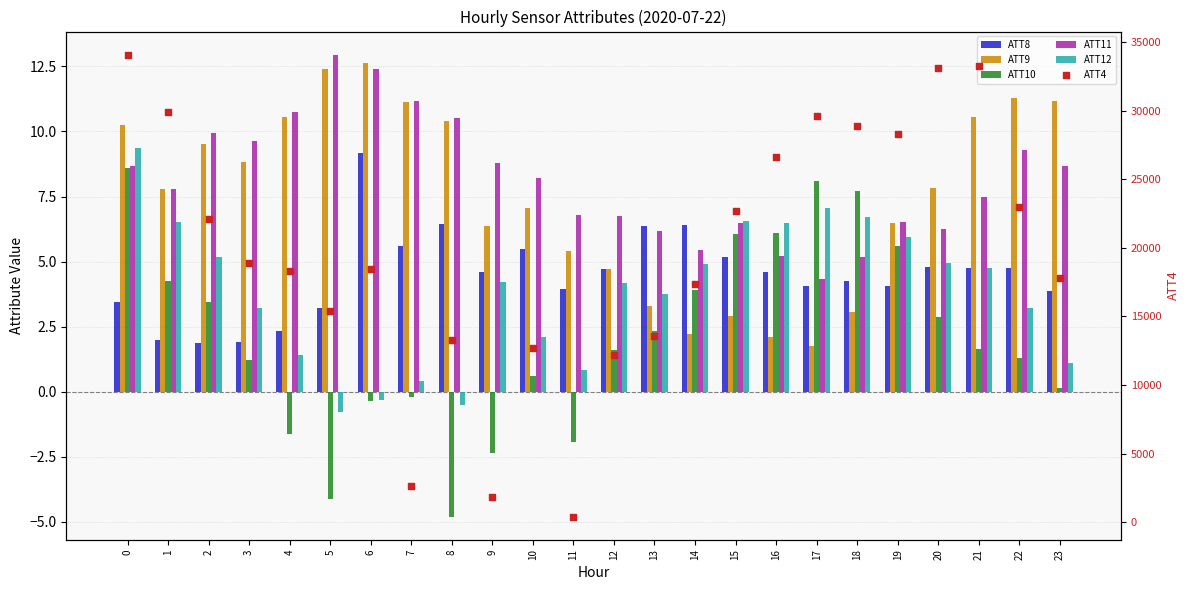

Is the value of ATT12 at 7 greater than the value of ATT9 at 15?

No